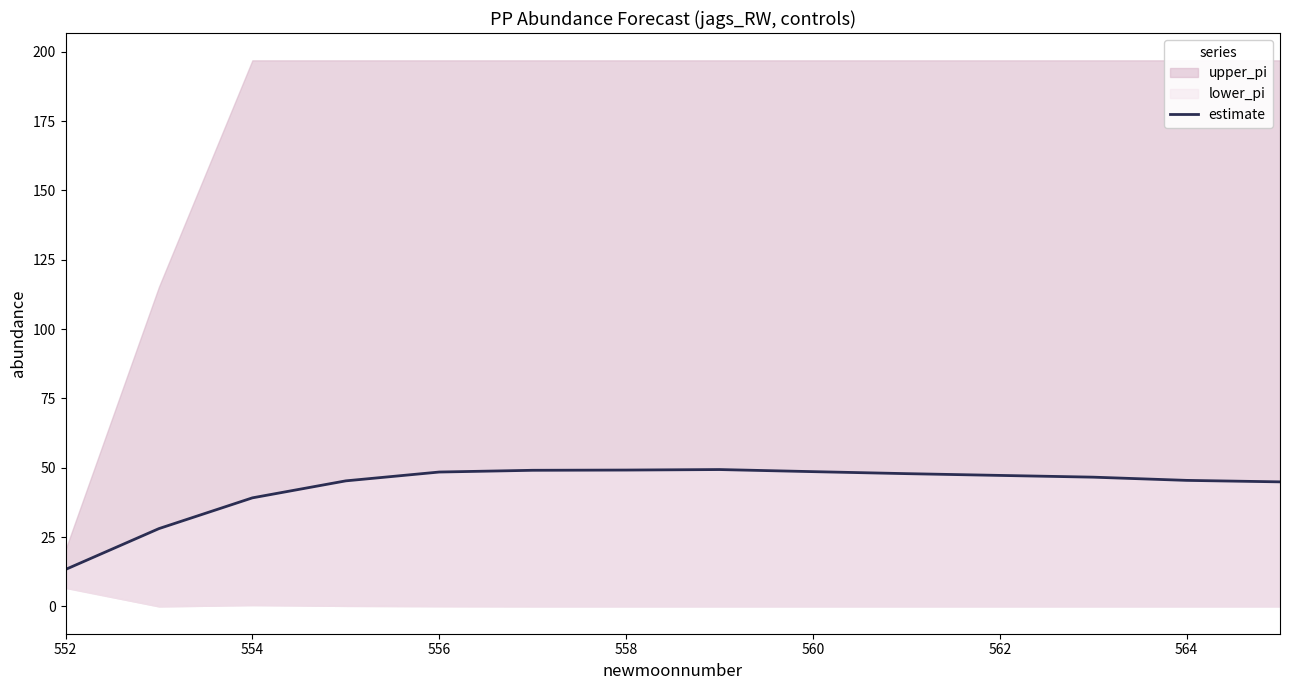

How many interior local peaks (higher than both neighbors) does the data have?

1